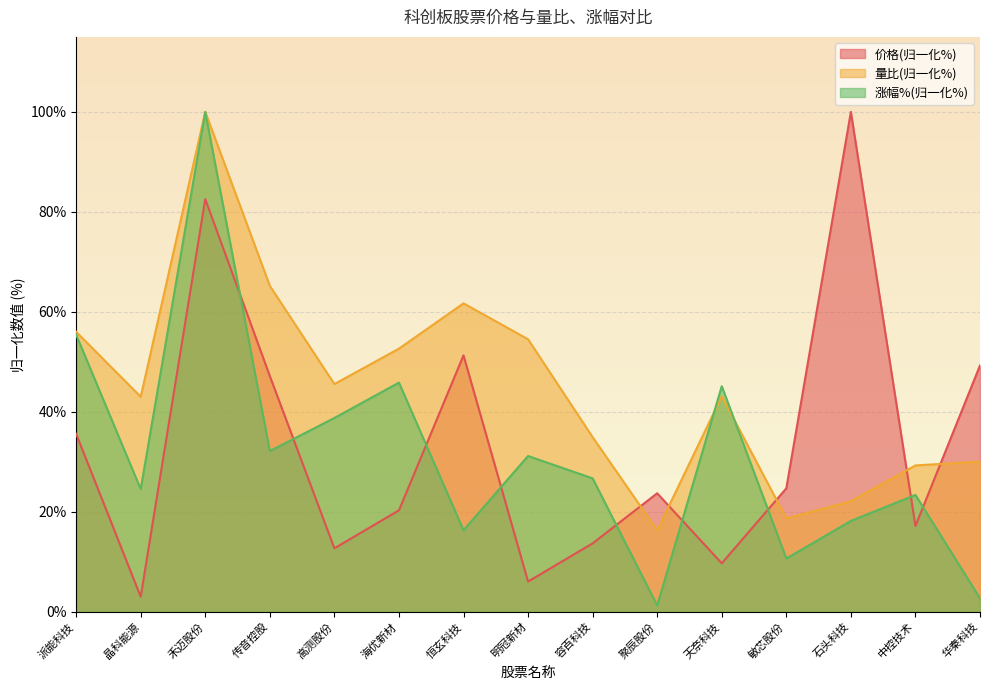

At how many categories does at least one series exceed 55?

5